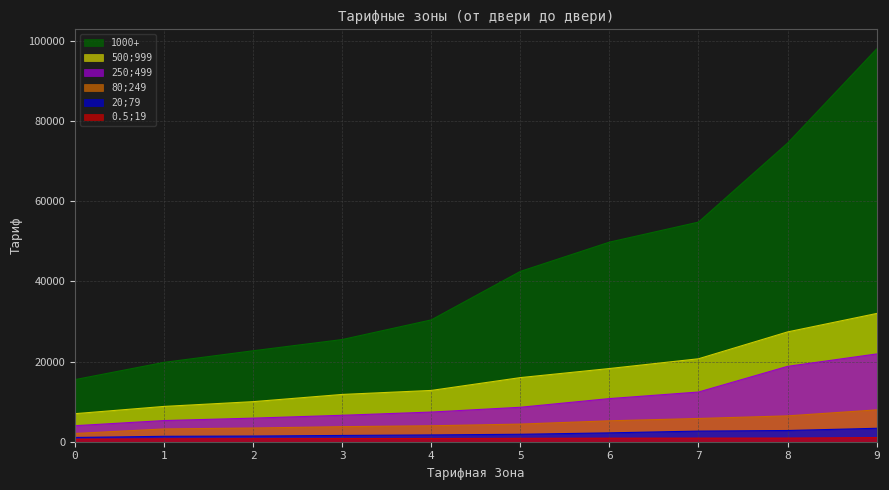

Reading left to right, extract all data points from this chart.

0.5;19: 0=632	1=728	2=754	3=787	4=806	5=845	6=885	7=900	8=912	9=1026
20;79: 0=1061	1=1352	2=1417	3=1567	4=1700	5=1860	6=2211	7=2655	8=2800	9=3350
80;249: 0=2059	1=3190	2=3421	3=3758	4=3980	5=4400	6=5219	7=5800	8=6451	9=7949
250;499: 0=4000	1=5281	2=5885	3=6600	4=7400	5=8600	6=10763	7=12400	8=18807	9=21900
500;999: 0=7000	1=8810	2=10000	3=11800	4=12800	5=16000	6=18265	7=20700	8=27400	9=32000
1000+: 0=15500	1=19803	2=22700	3=25500	4=30400	5=42500	6=49800	7=54800	8=74500	9=98000